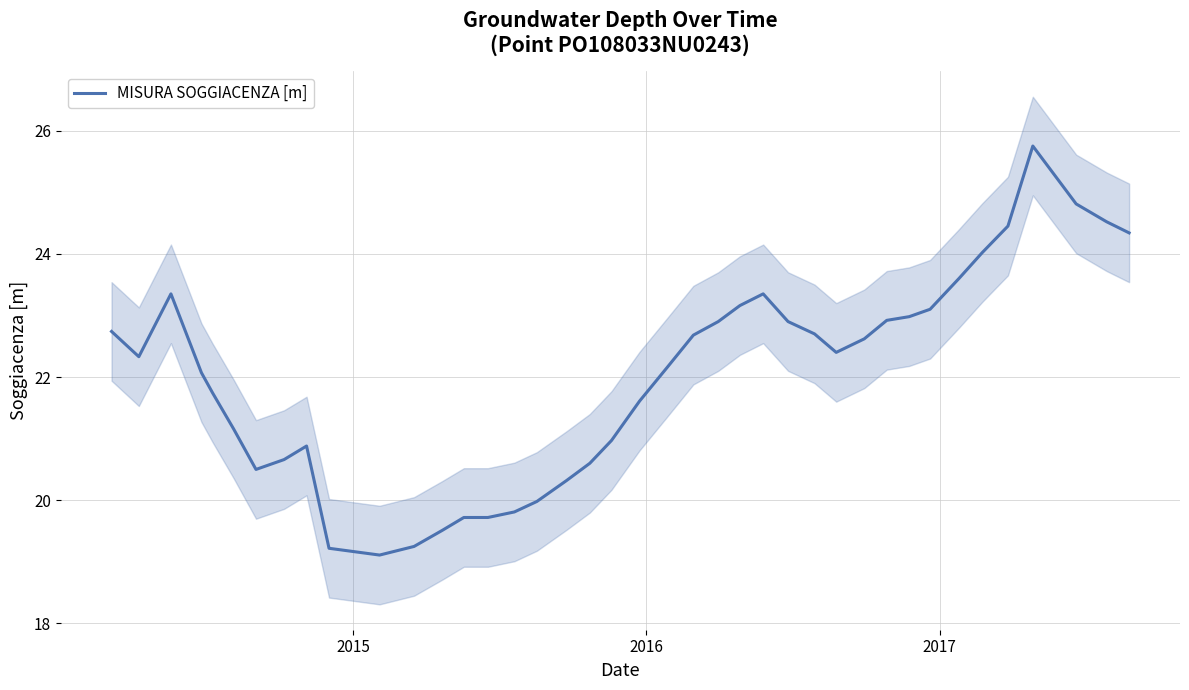

The chart shows a value of 12.4 at 26. True or false?

False